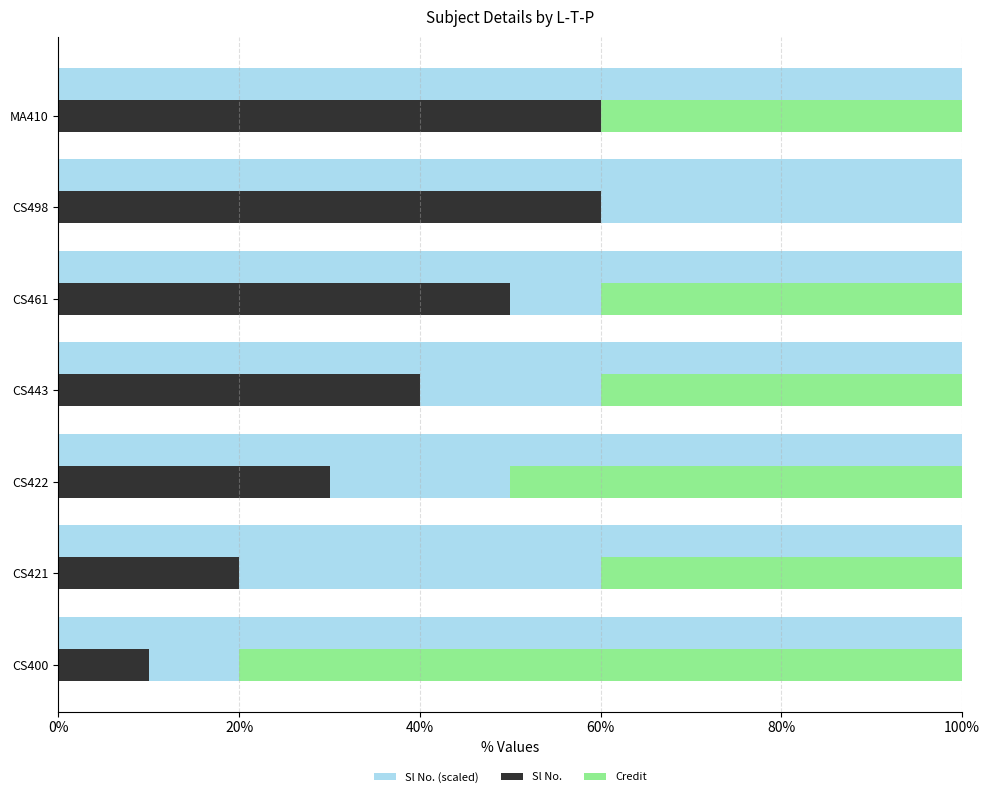

At how many categories does at least one series exceed 7?

7